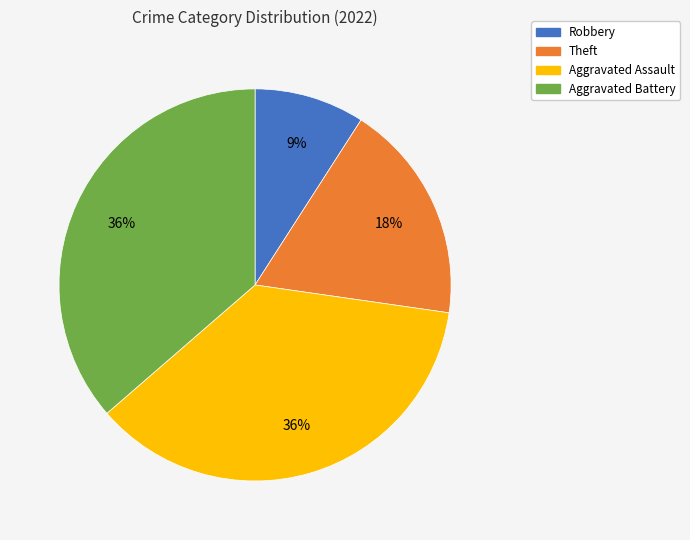

Does Aggravated Battery account for over 50% of the chart?

No